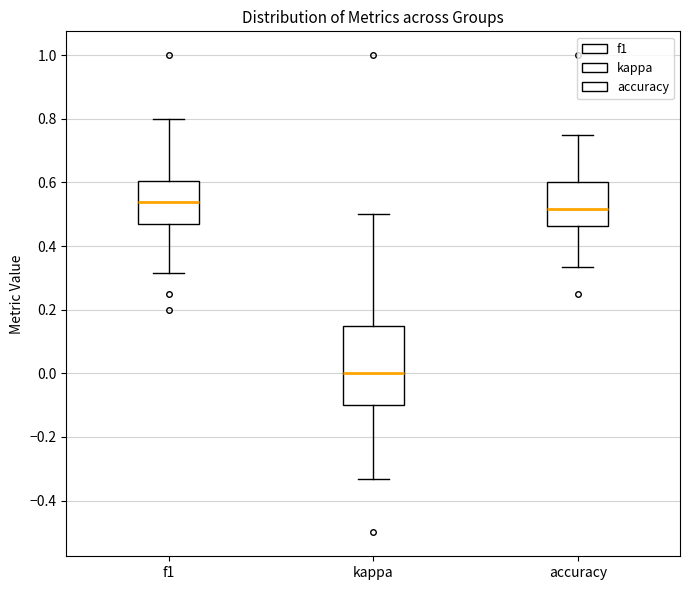

Where is the lower edge of the box for accuracy on the y-axis? The values are not printed on the chart, so give them approximately, as read against the axis.

0.46